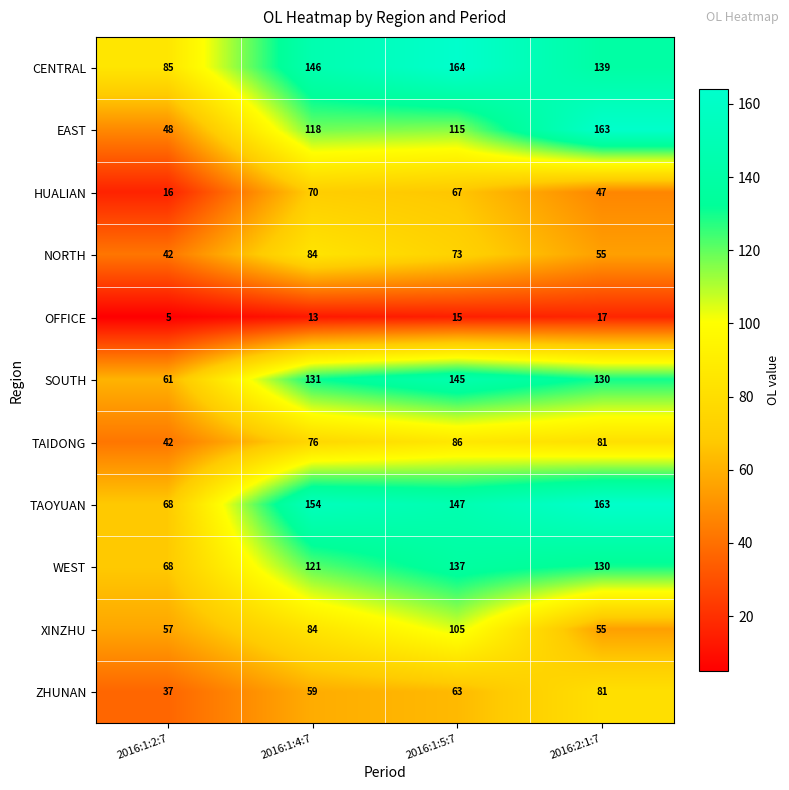

Which series changed the most between 2016:1:2:7 and 2016:1:5:7?

SOUTH